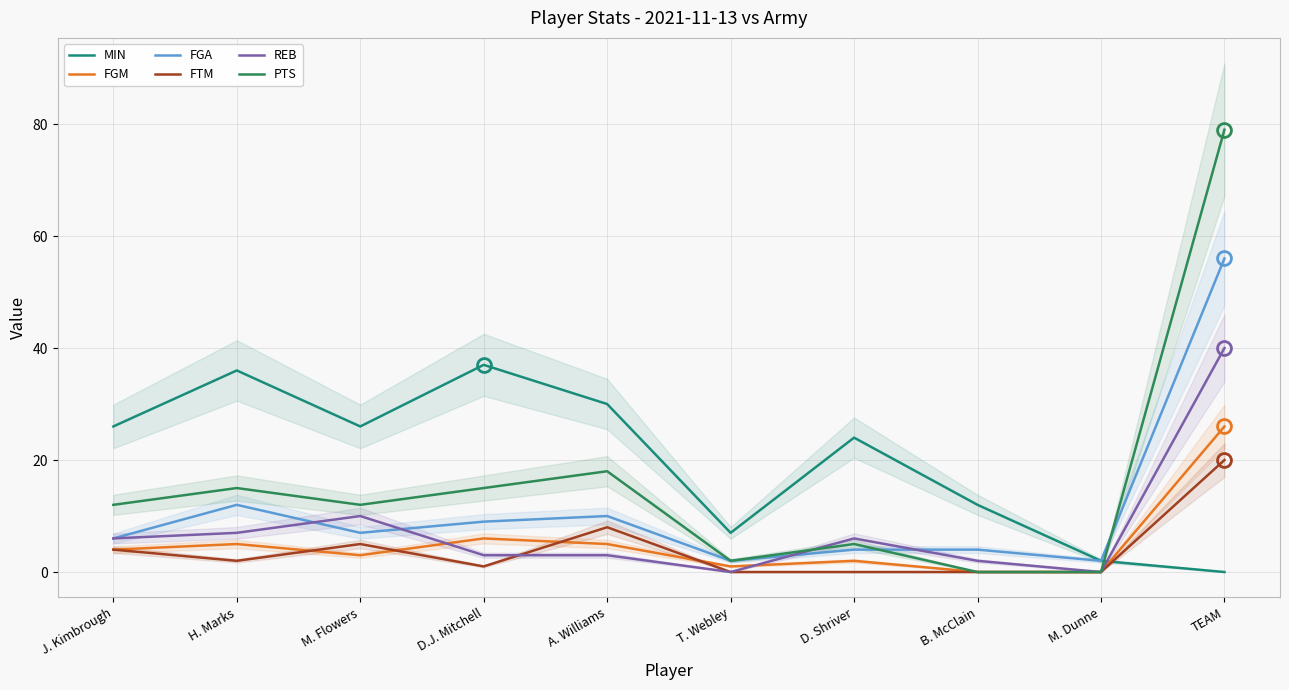

Which label corresponds to the largest value in the chart?

TEAM